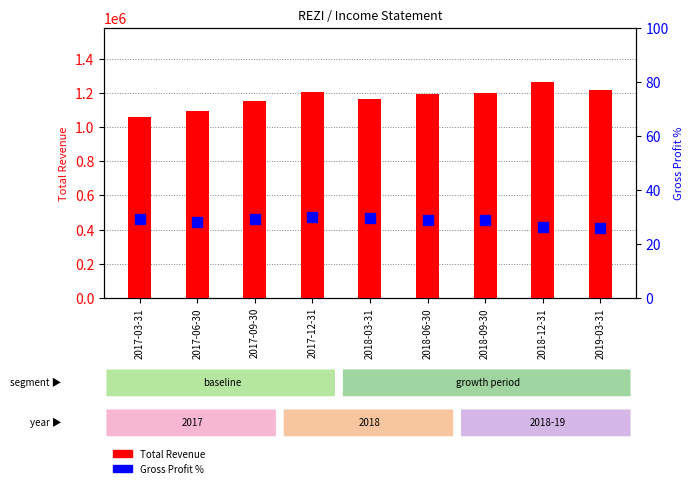

Is it true that Total Revenue equals 1152000.0 at 2017-09-30?

True